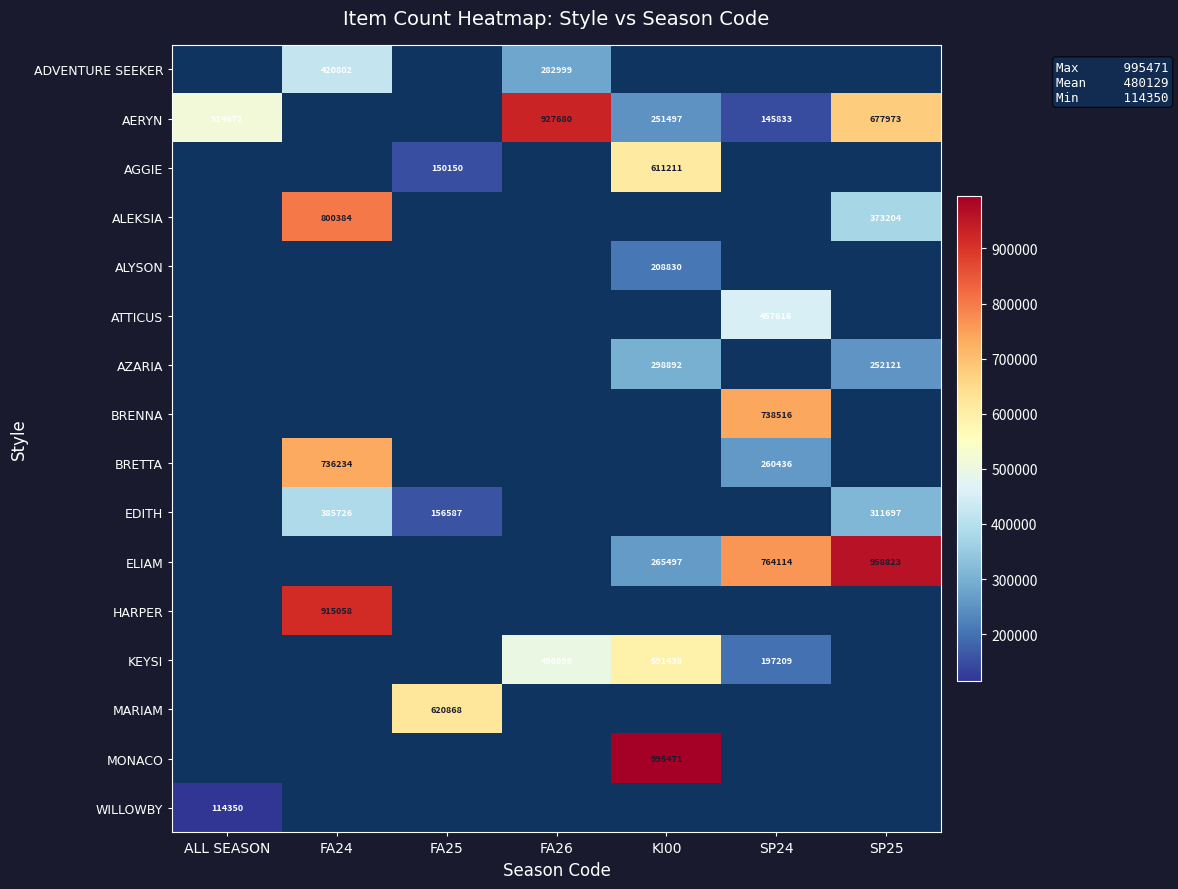

Is it true that AERYN equals 906189 at ALL SEASON?

False